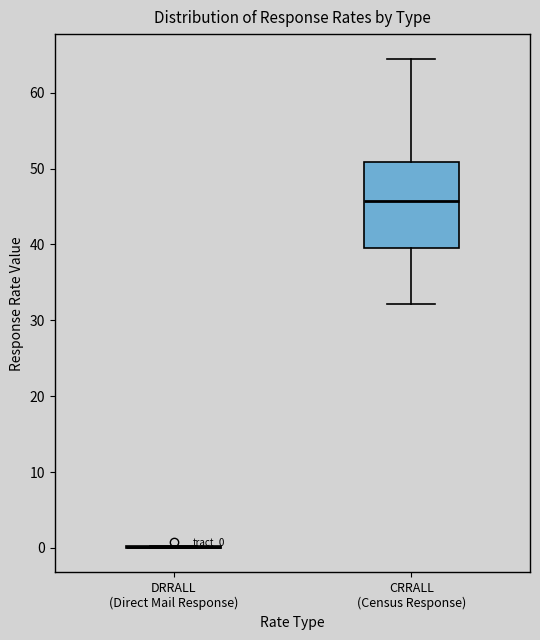

Comparing the boxes themselves (not the whiskers), which one is the tallest?

CRRALL (Census Response)